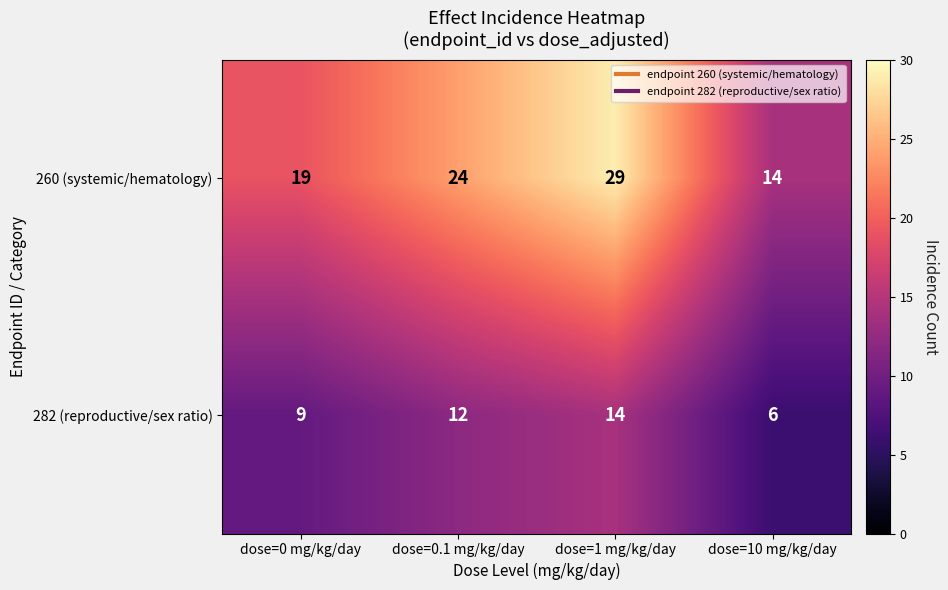

Reading left to right, list all the values displayed in this chart.

260 (systemic/hematology): dose=0 mg/kg/day=19	dose=0.1 mg/kg/day=24	dose=1 mg/kg/day=29	dose=10 mg/kg/day=14
282 (reproductive/sex ratio): dose=0 mg/kg/day=9	dose=0.1 mg/kg/day=12	dose=1 mg/kg/day=14	dose=10 mg/kg/day=6